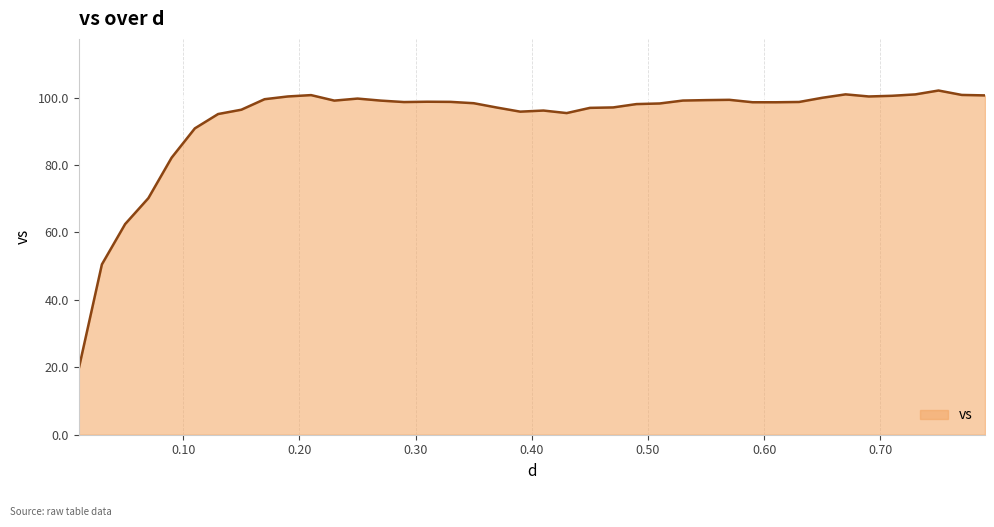

Does the chart display data point markers on the line(s)?

No